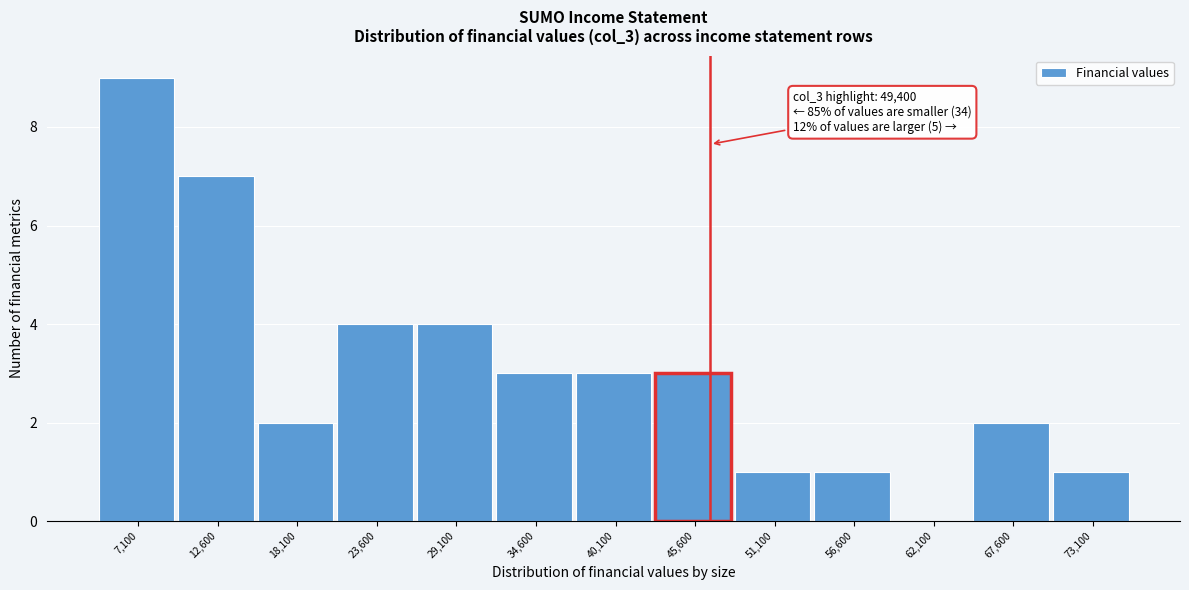

Reading left to right, what are all the values shown in this chart?

7,100=9	12,600=7	18,100=2	23,600=4	29,100=4	34,600=3	40,100=3	45,600=3	51,100=1	56,600=1	62,100=0	67,600=2	73,100=1